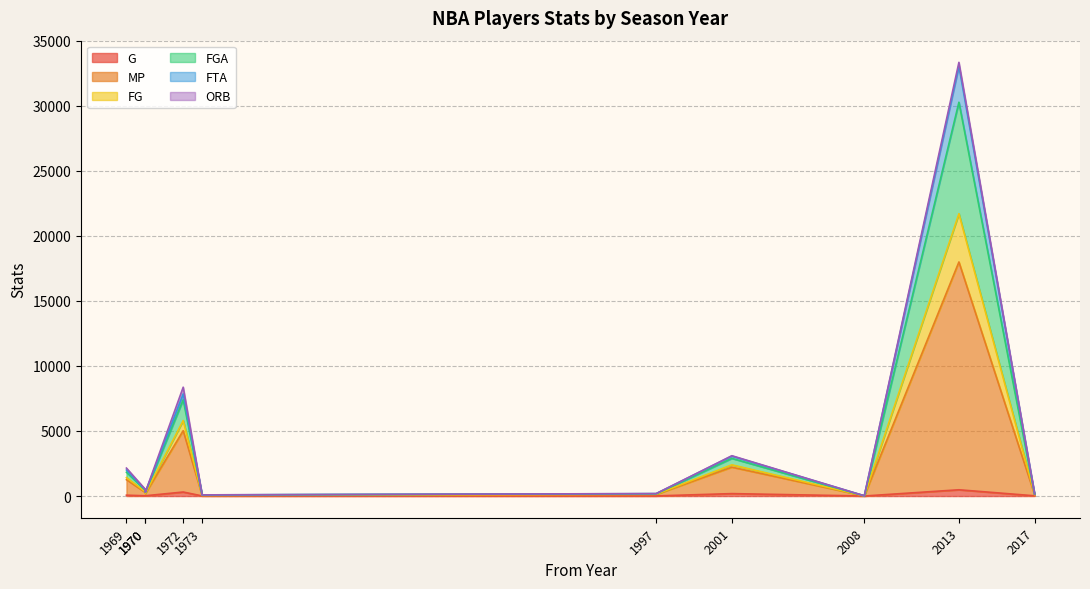

What is the sum of all G values?

1127